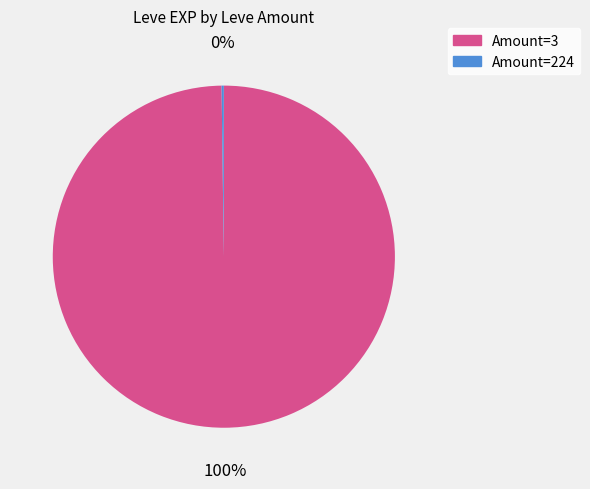

To the nearest percent, what is the average slice percentage?

50%